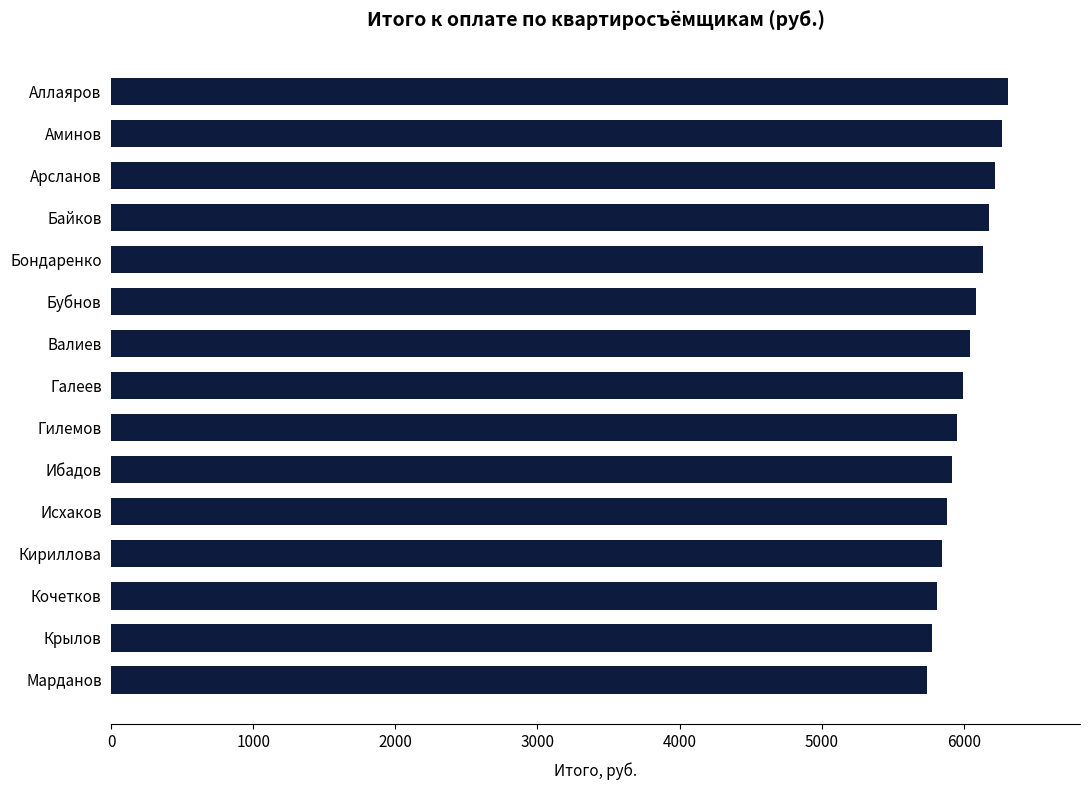

How many bars are there in total?

15